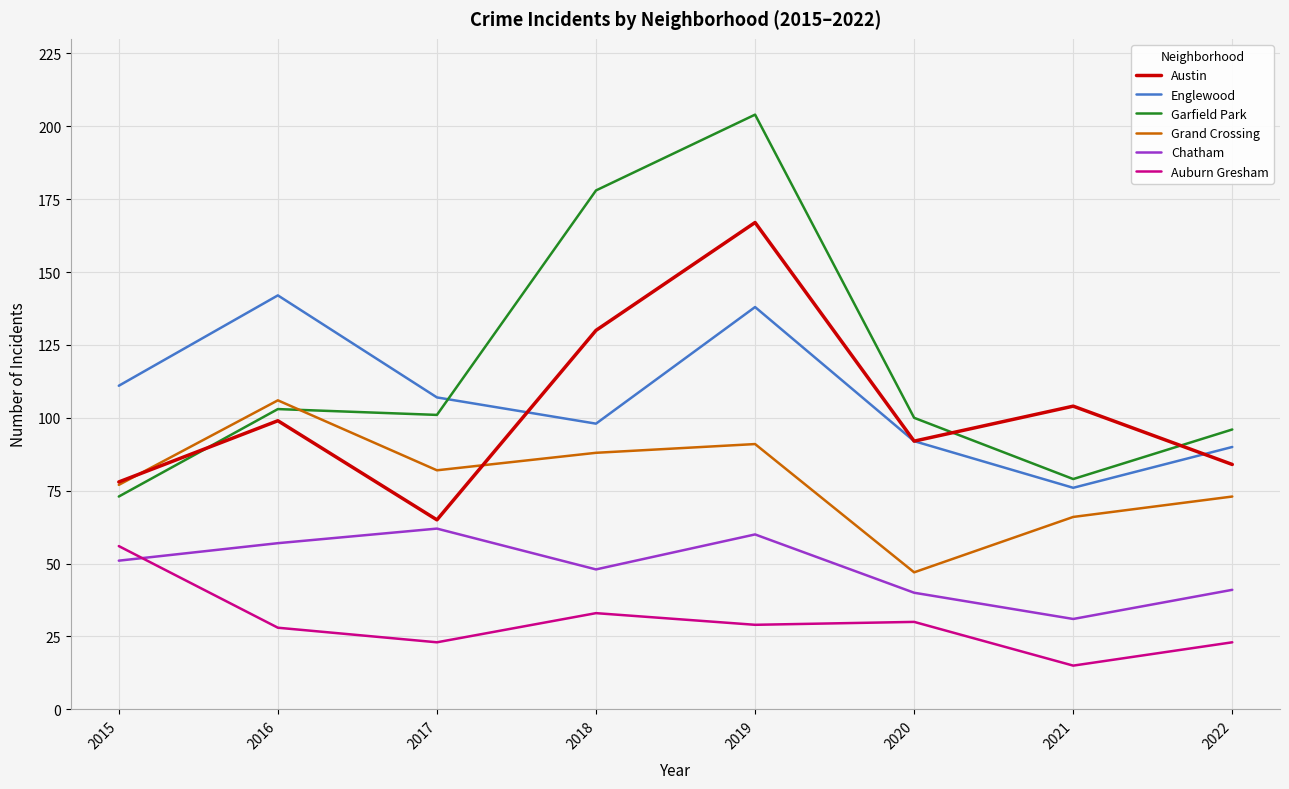

The value of Grand Crossing at 2019 is 32. True or false?

False